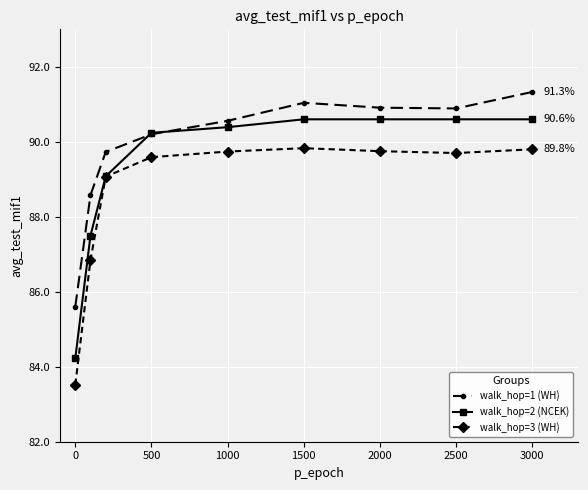

What is the sum of all walk_hop=1 (WH) values?

808.8